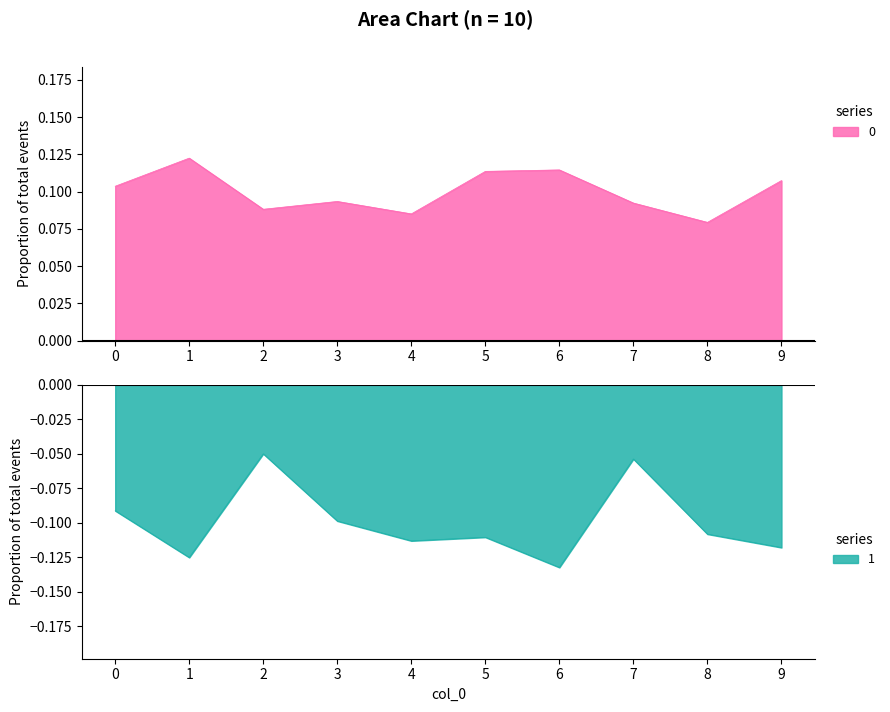

What is the value of the 1 point at the 7th from the left?

-0.1